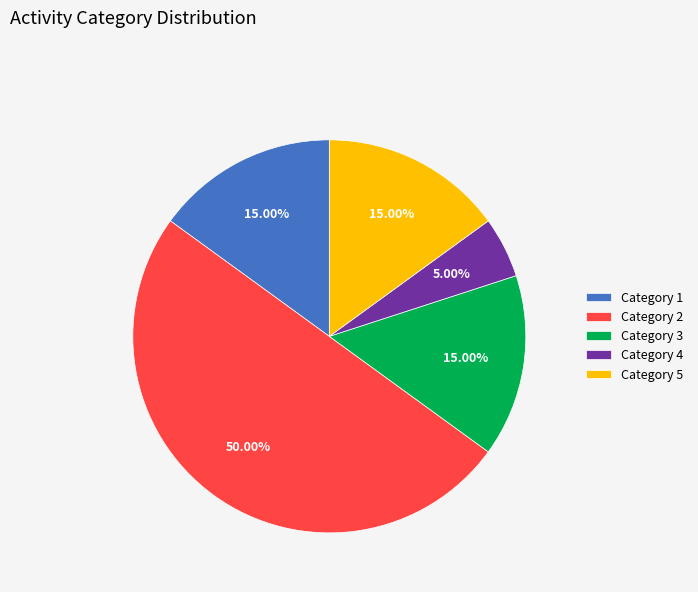

Which has a higher value, Category 4 or Category 1?

Category 1